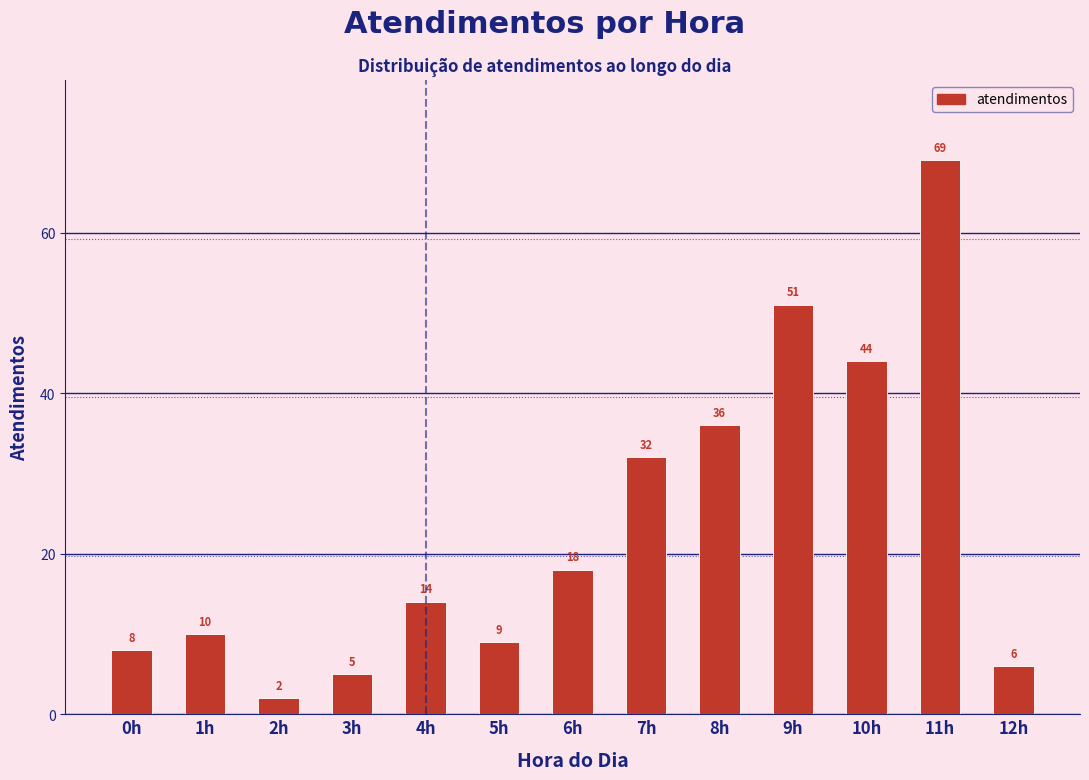

Reading left to right, list all the values displayed in this chart.

0h=8	1h=10	2h=2	3h=5	4h=14	5h=9	6h=18	7h=32	8h=36	9h=51	10h=44	11h=69	12h=6